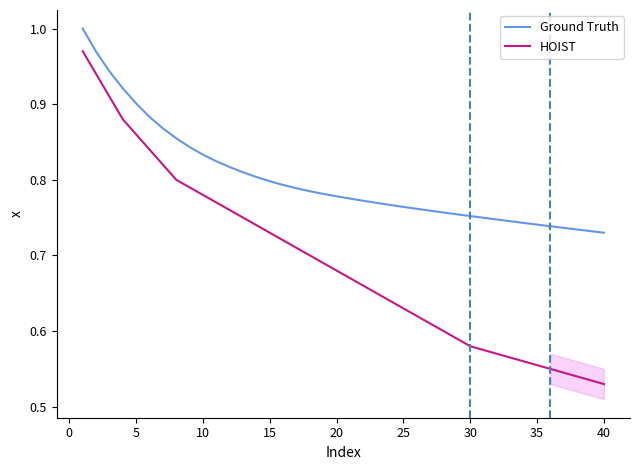

What are all the series names shown in the legend?

Ground Truth, HOIST